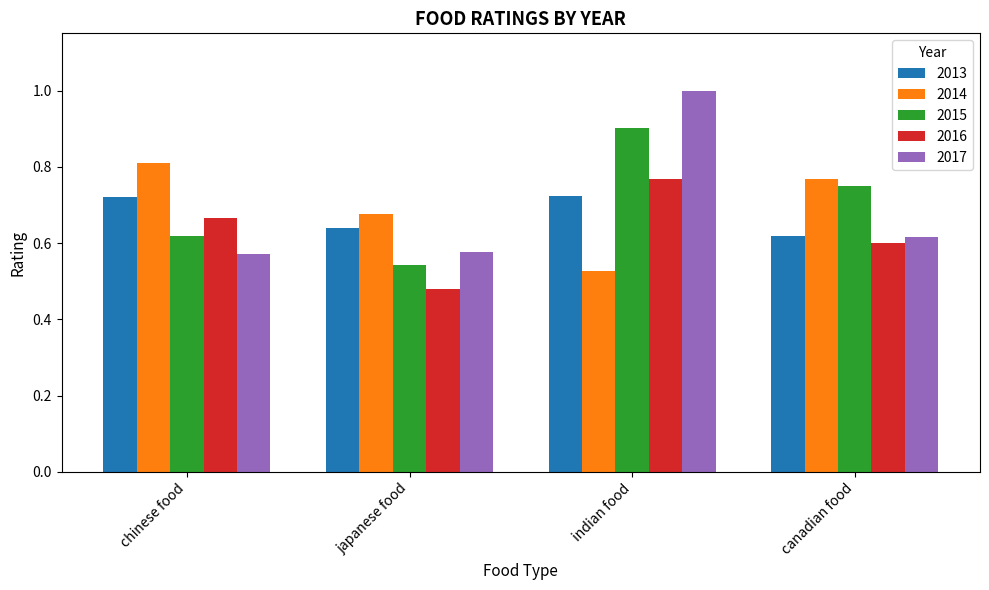

Which category has the highest value in the 2014 series?

chinese food